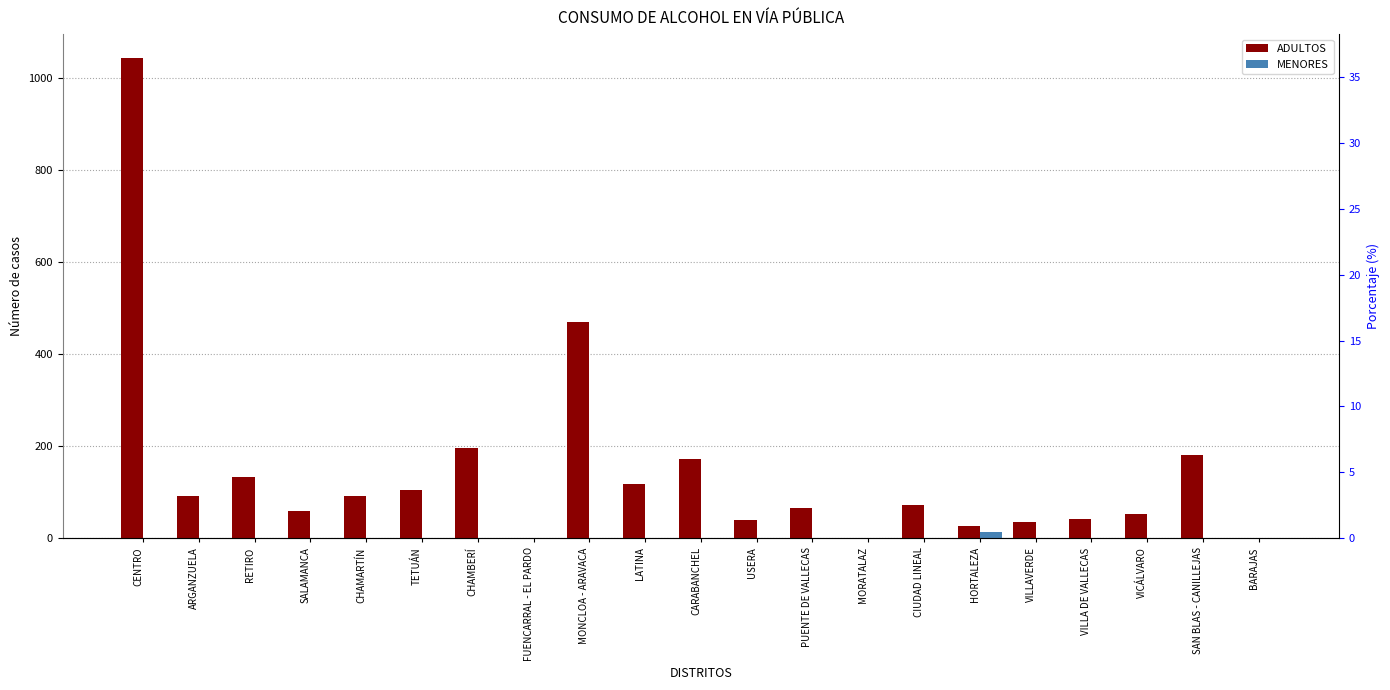

List the labels in order of ADULTOS value, smallest first.

FUENCARRAL - EL PARDO, MORATALAZ, BARAJAS, HORTALEZA, VILLAVERDE, USERA, VILLA DE VALLECAS, VICÁLVARO, SALAMANCA, PUENTE DE VALLECAS, CIUDAD LINEAL, CHAMARTÍN, ARGANZUELA, TETUÁN, LATINA, RETIRO, CARABANCHEL, SAN BLAS - CANILLEJAS, CHAMBERÍ, MONCLOA - ARAVACA, CENTRO